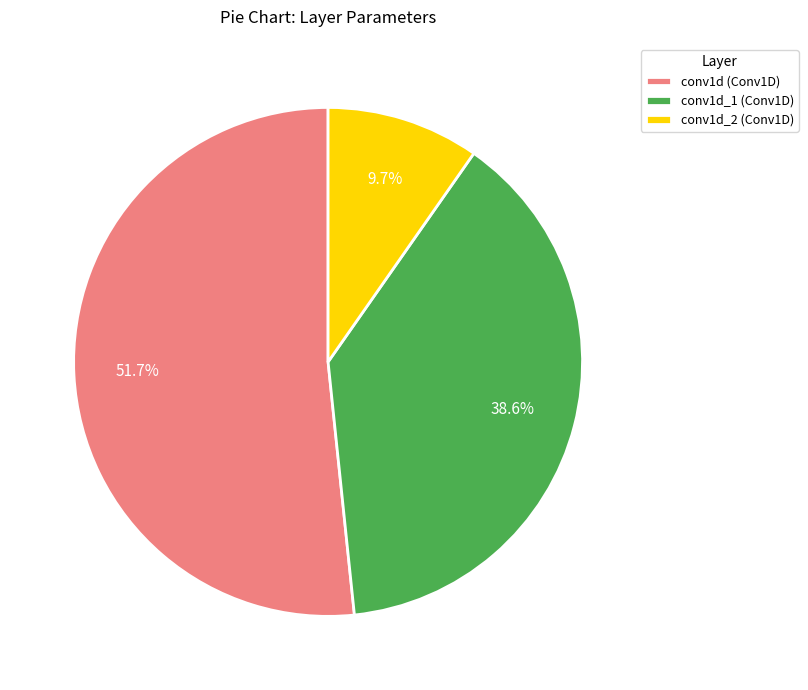

Is it true that conv1d_2 (Conv1D) is 10% of the pie?

True